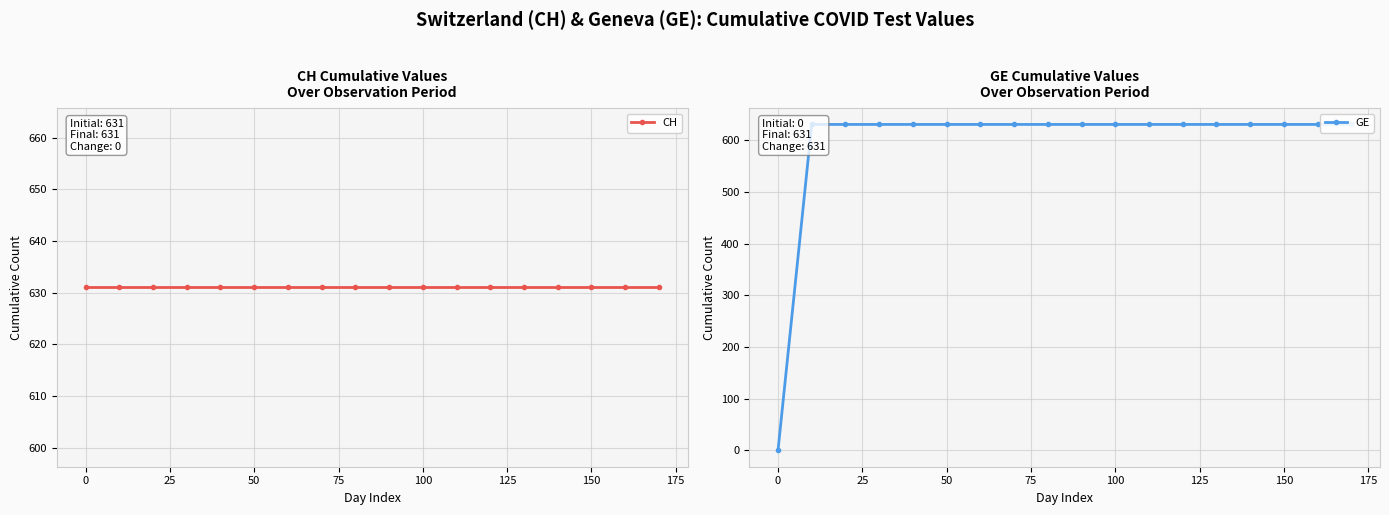

What value does the CH series have at 50?

631